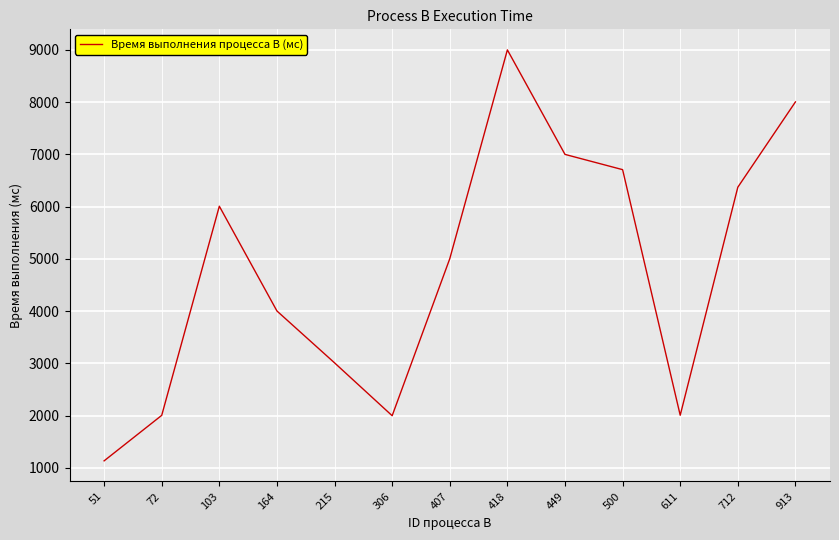

What is the approximate value at 215, to the nearest 10?

3010